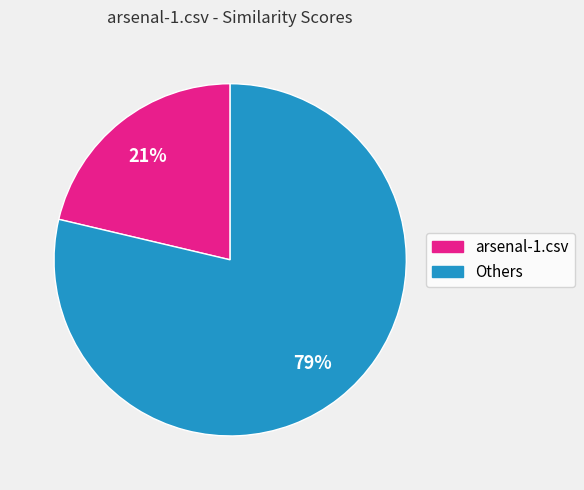

To the nearest percent, what is the average slice percentage?

50%